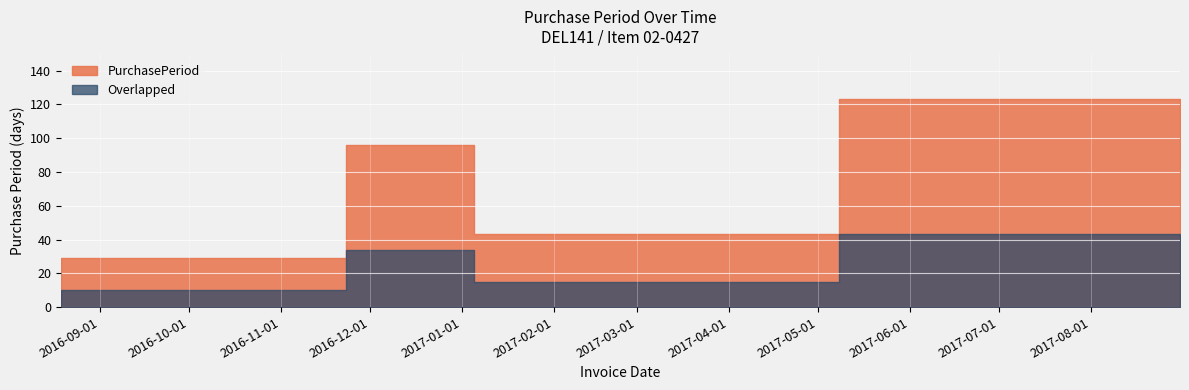

Rank the categories by value from lowest to highest.

2016-08-19, 2017-01-05, 2016-11-23, 2017-08-31, 2017-05-08